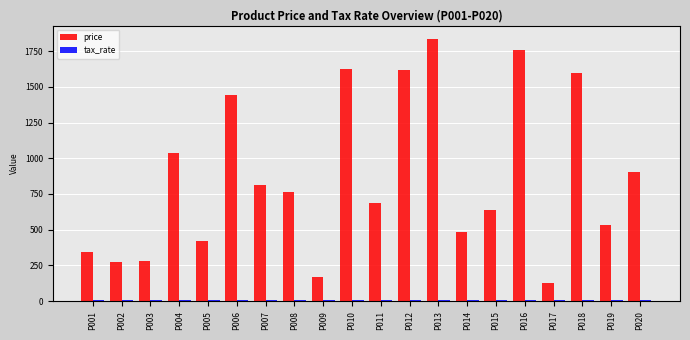

What is the greatest value displayed?

1836.5